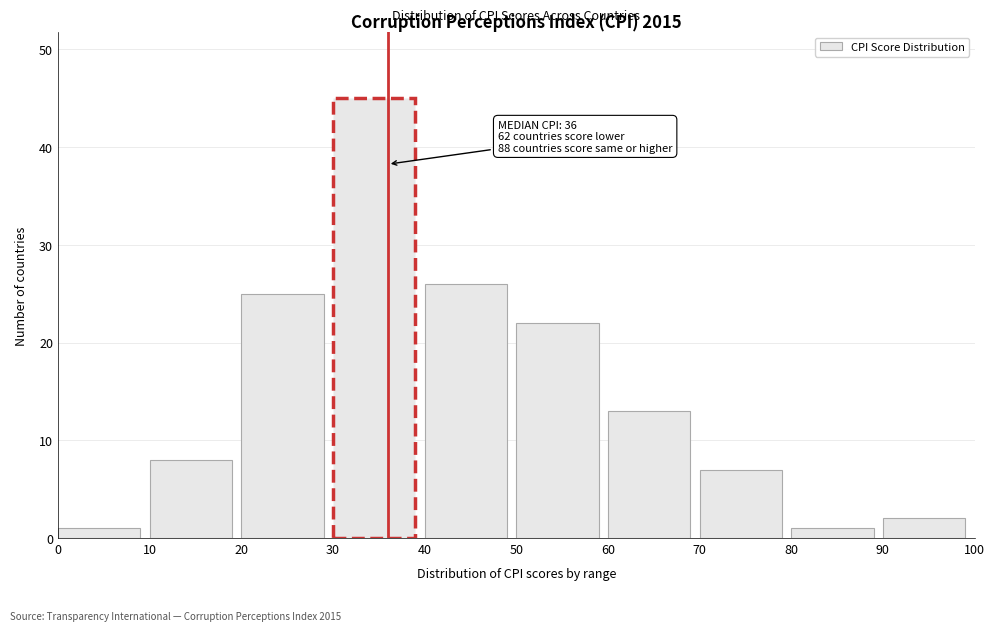

Which range on the x-axis has the tallest bar?

30 to 40